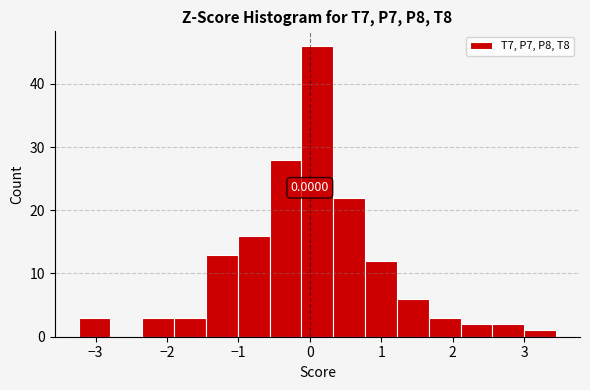

Over which range of the x-axis is the bar tallest?

-0.1 to 0.3